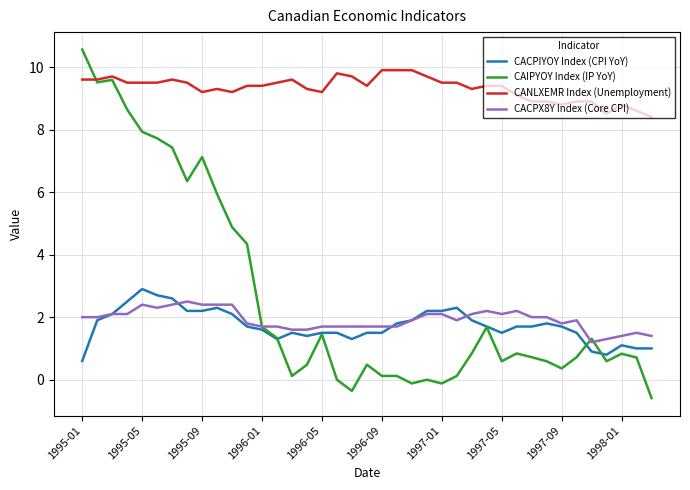

What are all the series names shown in the legend?

CACPIYOY Index (CPI YoY), CAIPYOY Index (IP YoY), CANLXEMR Index (Unemployment), CACPX8Y Index (Core CPI)